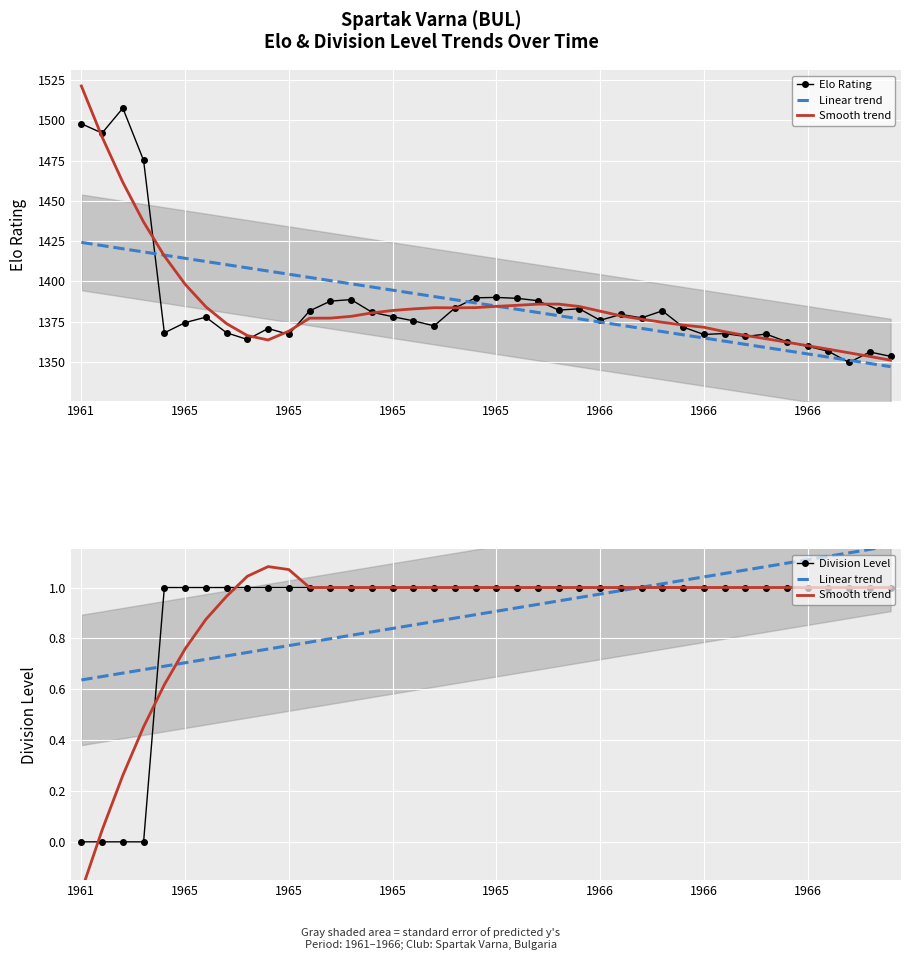

Is it true that Elo Rating equals 456.0 at 17?

False